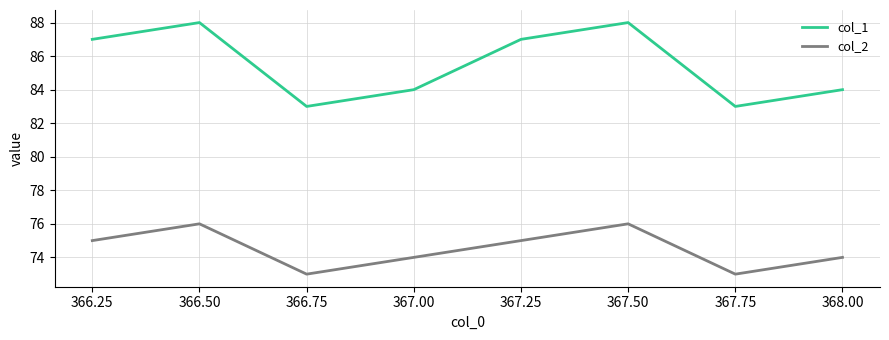

What position from the left is 367.00?

4